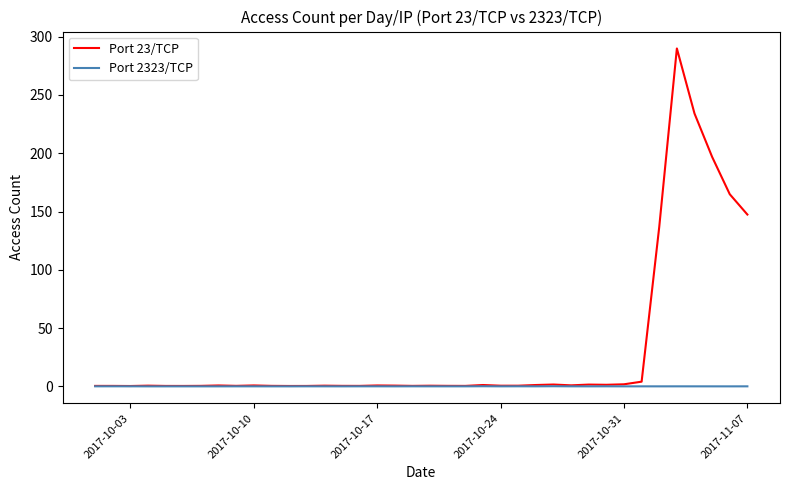

Which series has the largest range (max minus min)?

Port 23/TCP